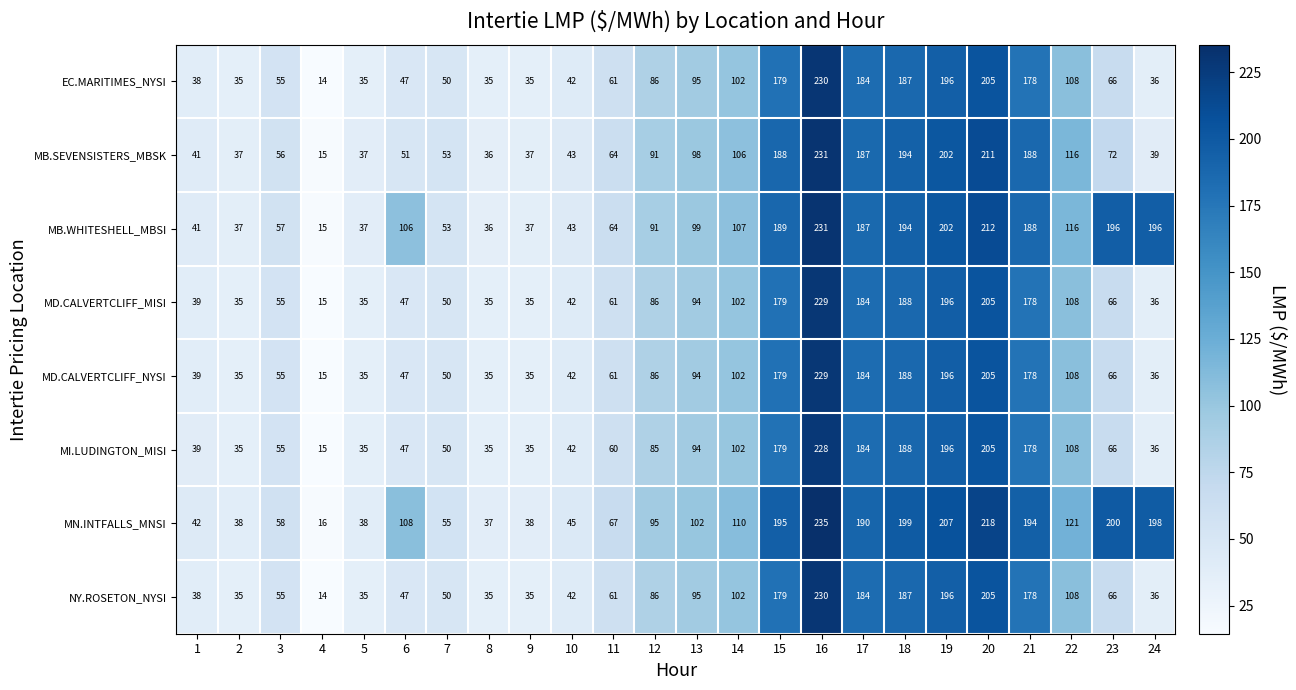

Which label corresponds to the largest value in the chart?

16